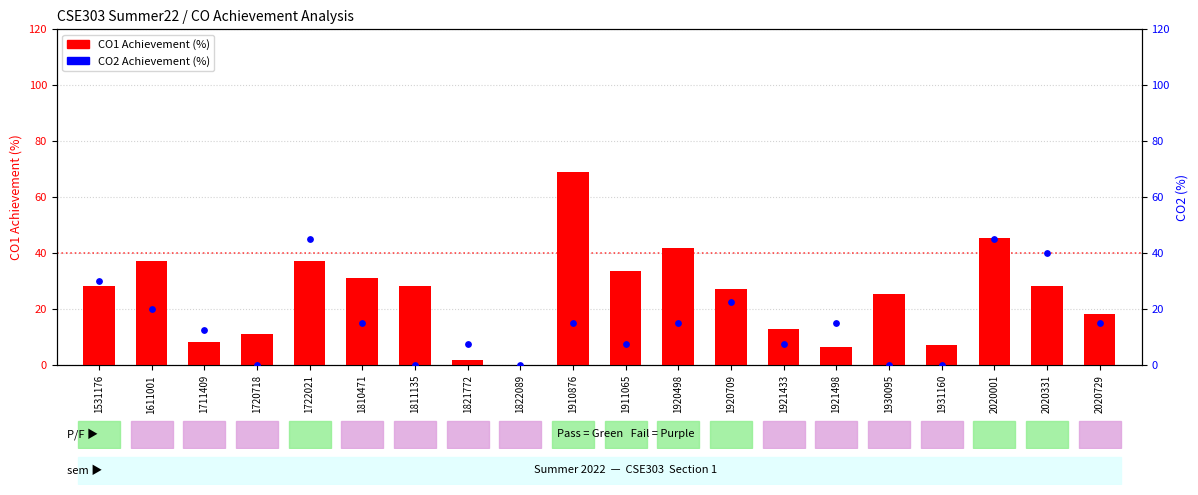

What are all the series names shown in the legend?

CO1 Achievement (%), CO2 Achievement (%)